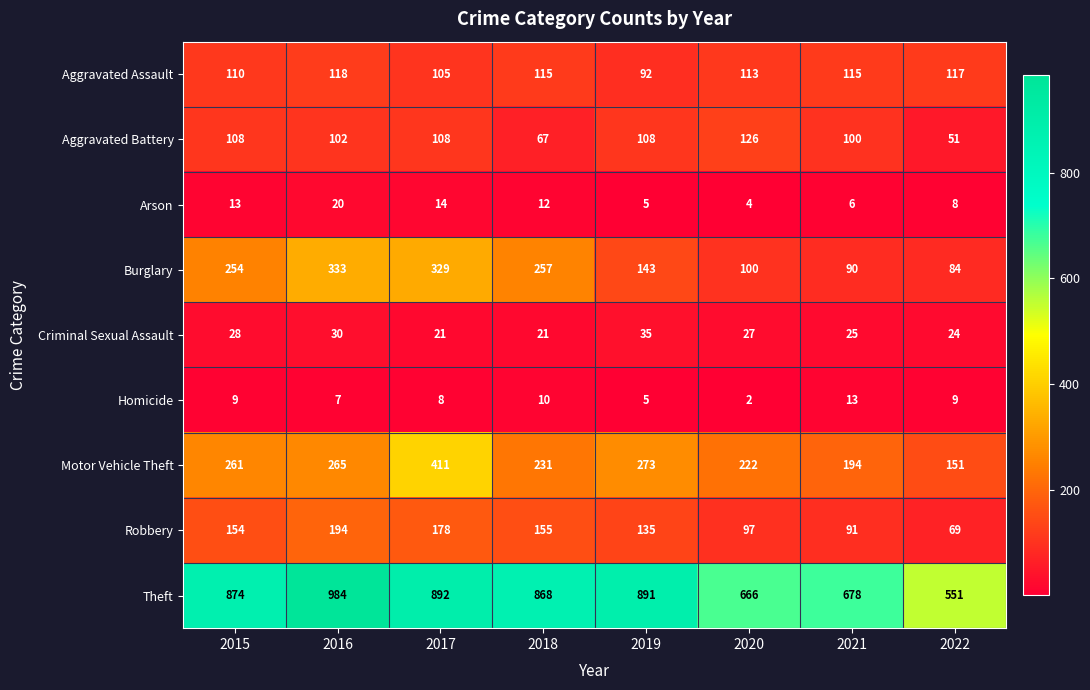

Where does the Aggravated Assault series first go above 115?

2016